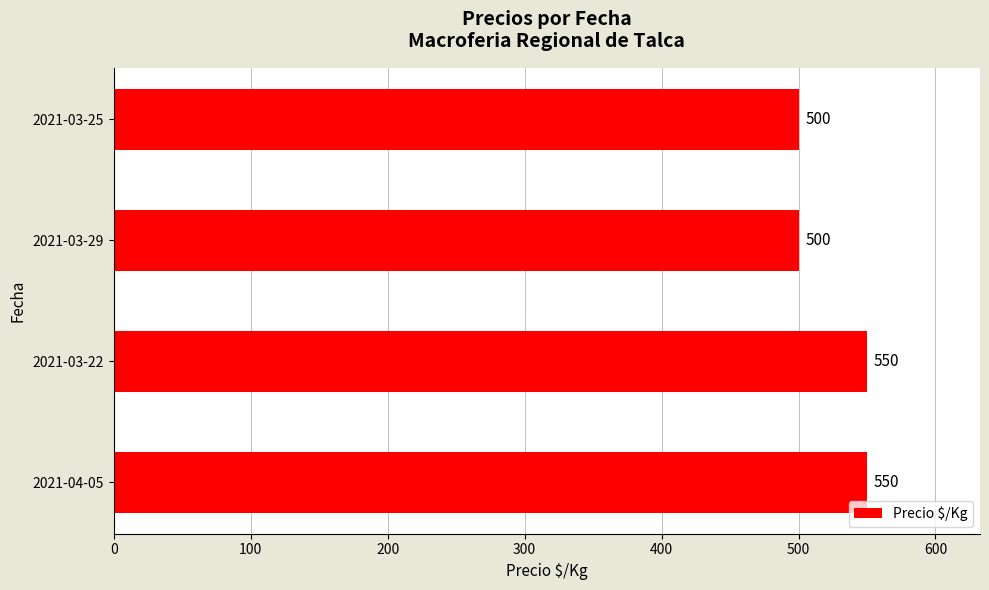

Are the bars horizontal?

Yes